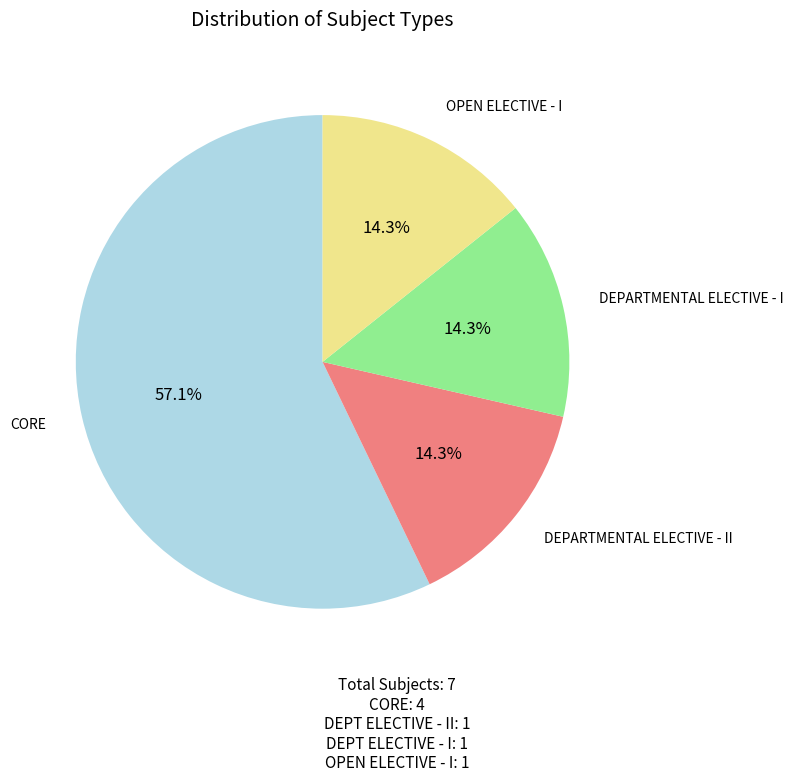

To the nearest percent, what percentage of the pie is CORE?

57%